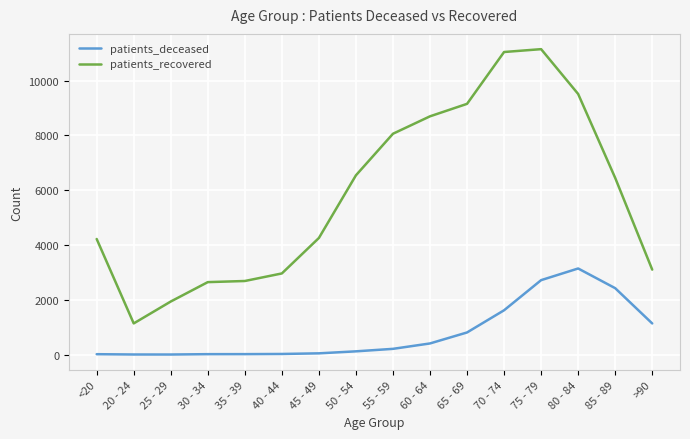

What is the difference between the maximum and minimum values in the patients_recovered series?

10009